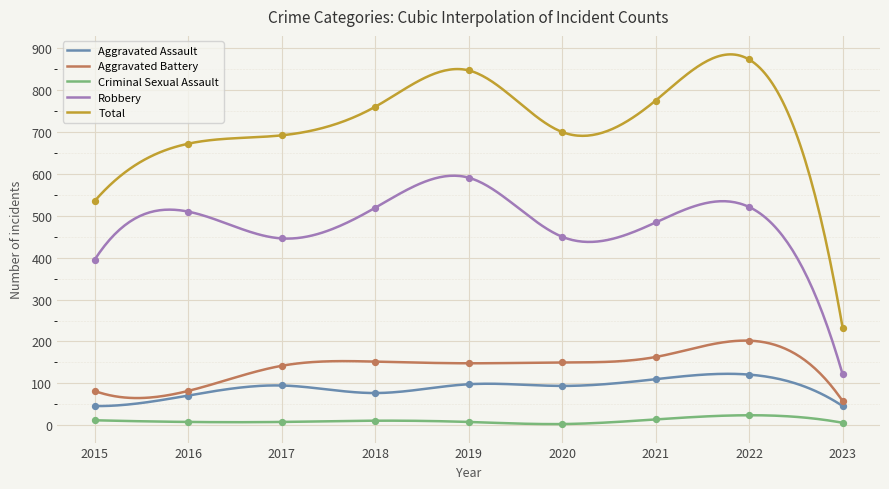

Which series reaches the minimum Y coordinate?

Criminal Sexual Assault